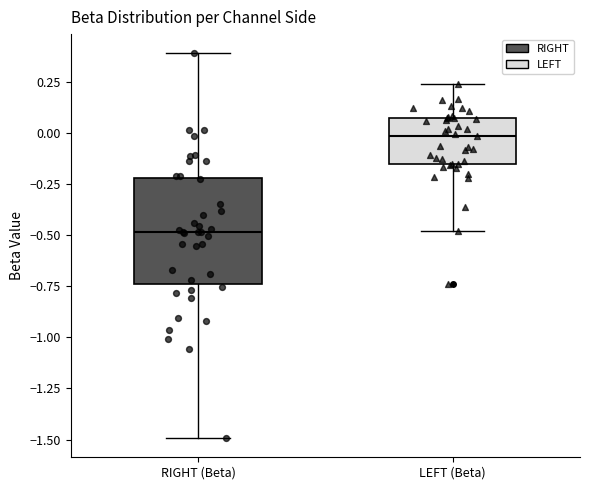

Which box is the tallest, from its lower edge to its upper edge?

RIGHT (Beta)